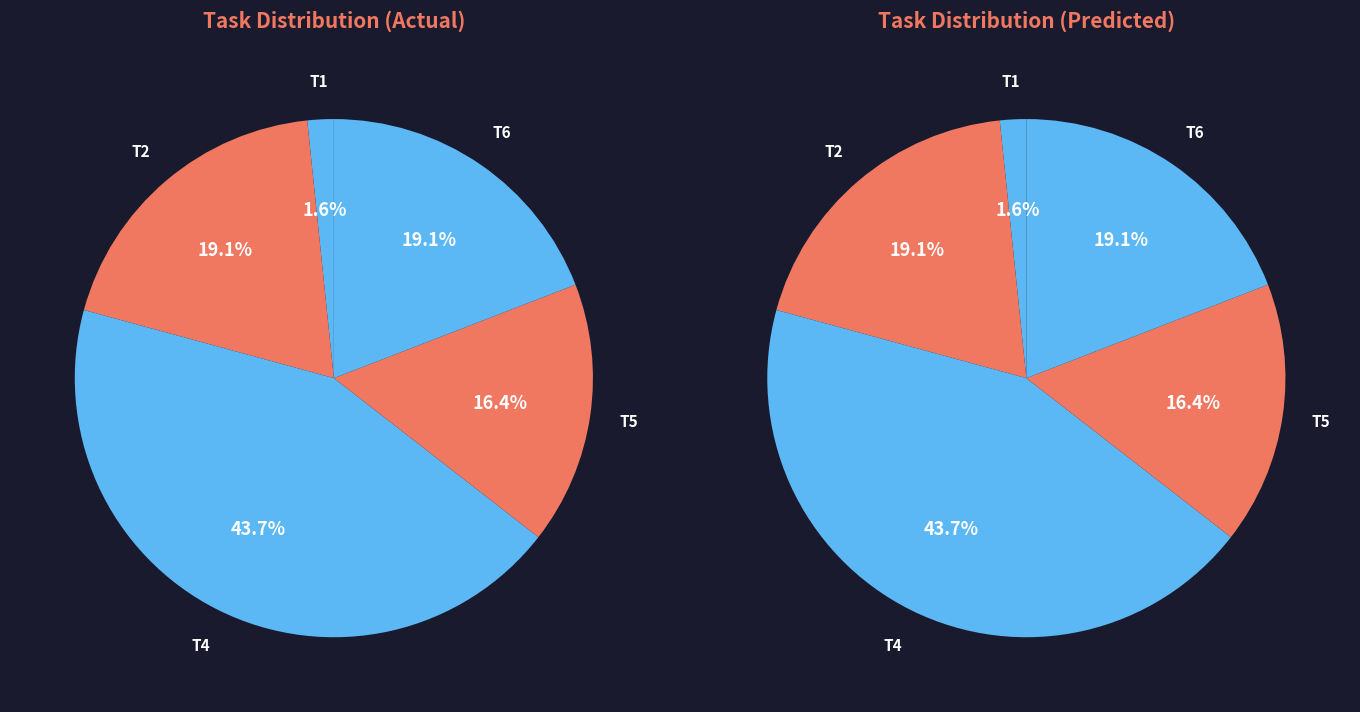

What is the largest slice in the pie chart?

T4